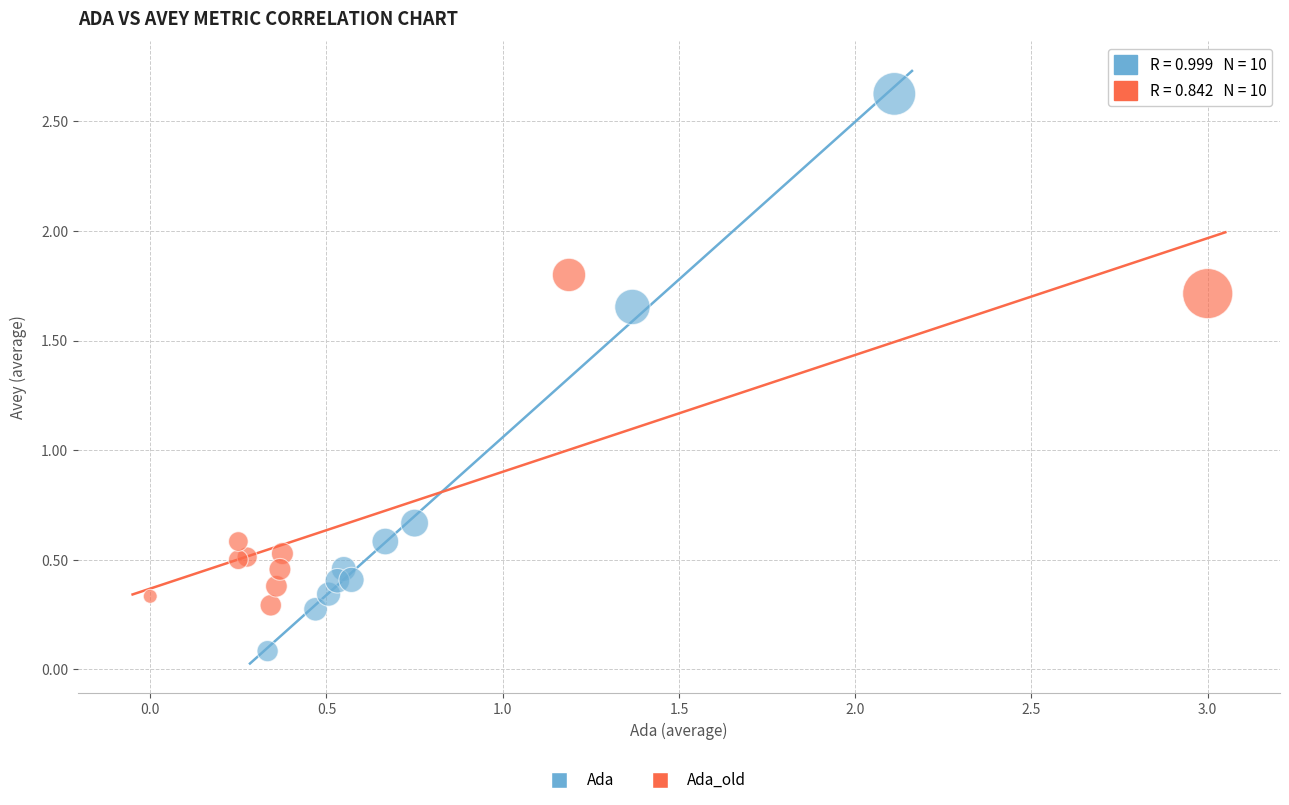

Which series has the widest spread of Y values?

Ada